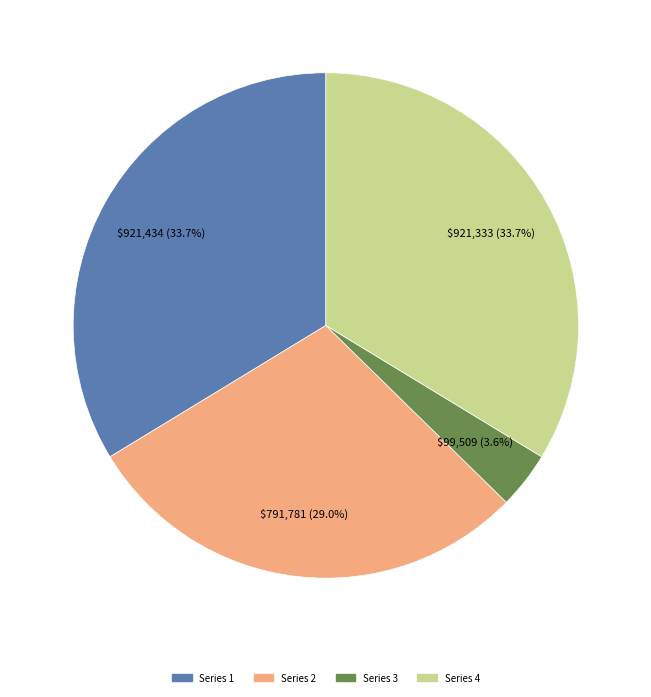

Is there a majority slice in this chart?

No